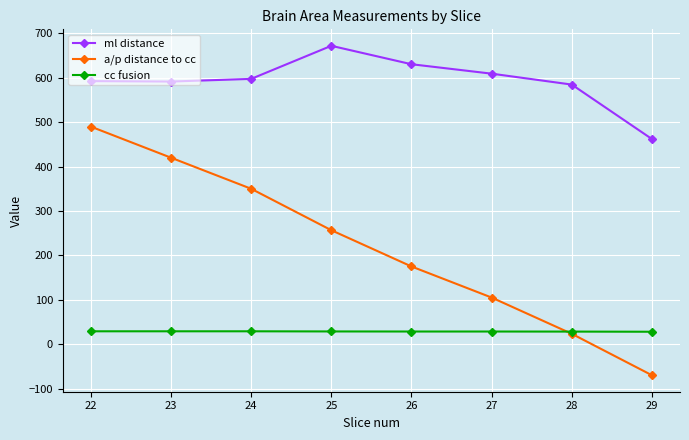

True or false: ml distance and a/p distance to cc cross at least once.

False